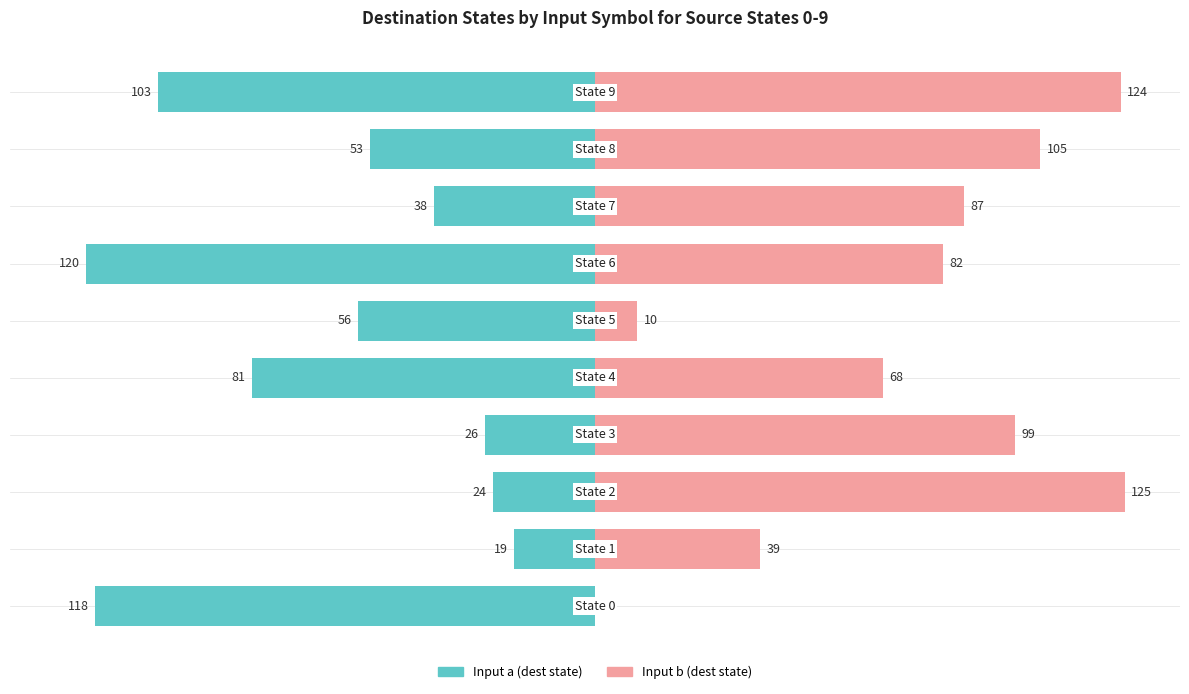

Is it true that Input b (dest state) equals 125 at 2?

True